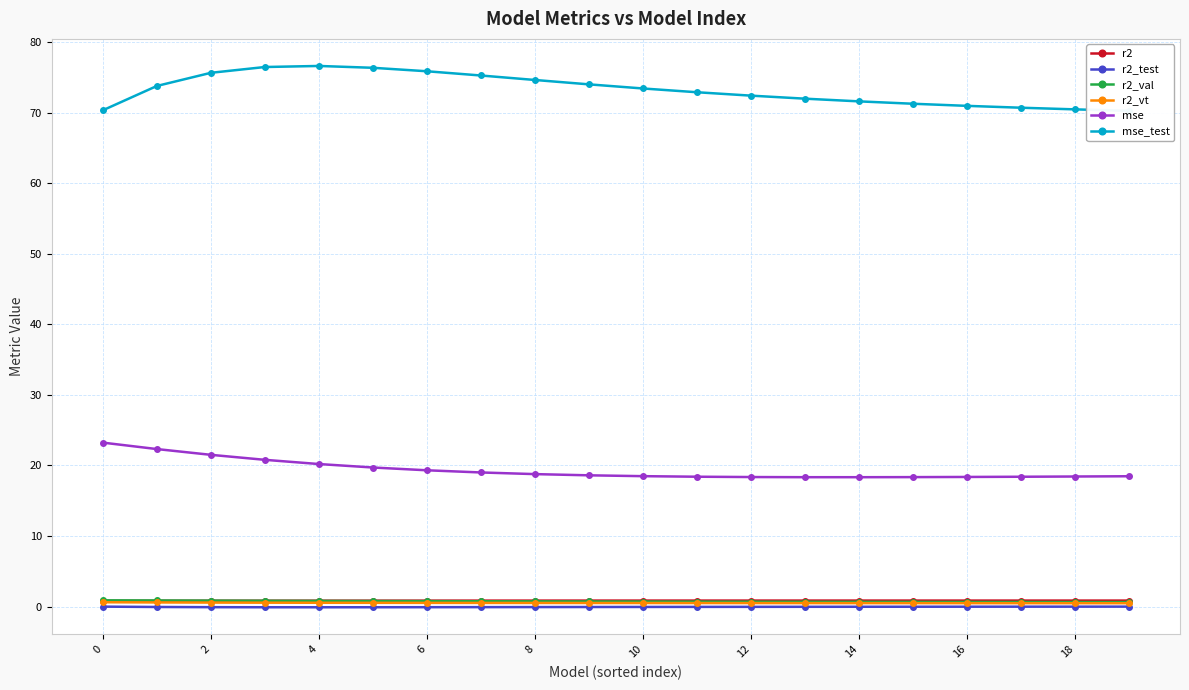

The value of r2_vt at 14 is 0.5. True or false?

True